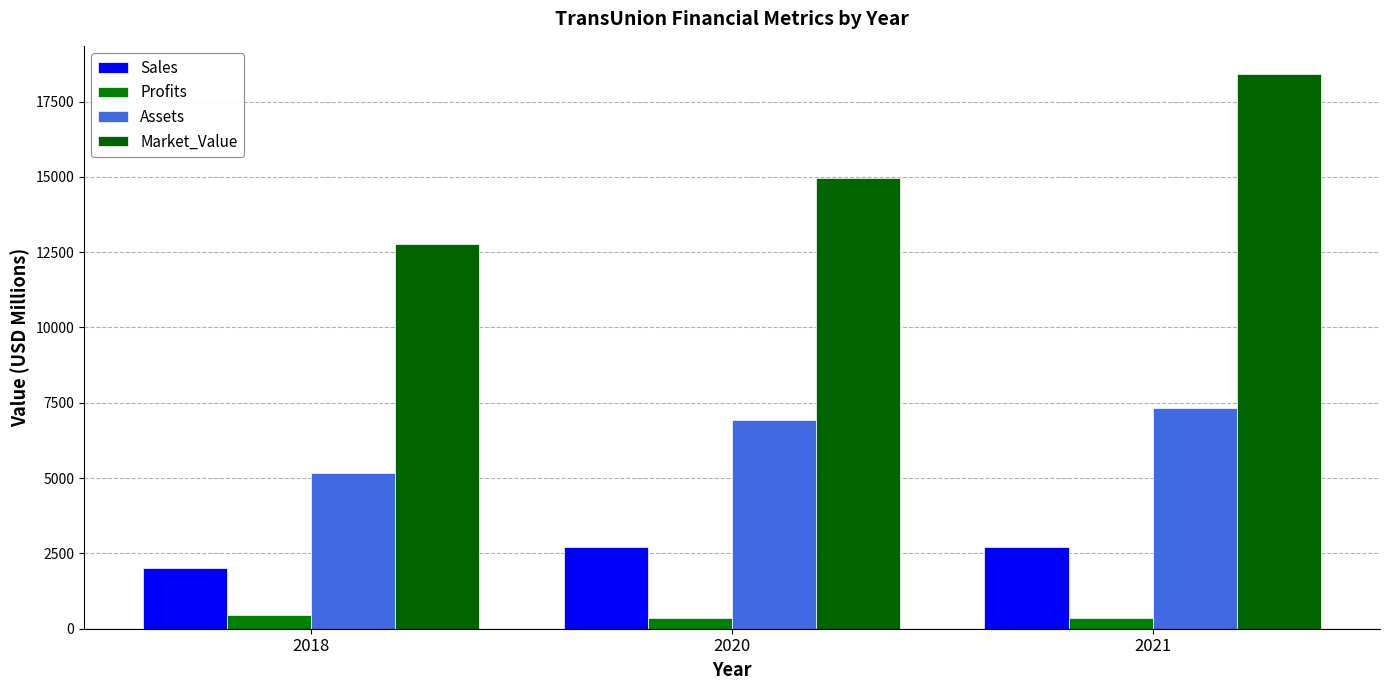

Does the chart contain any negative values?

No